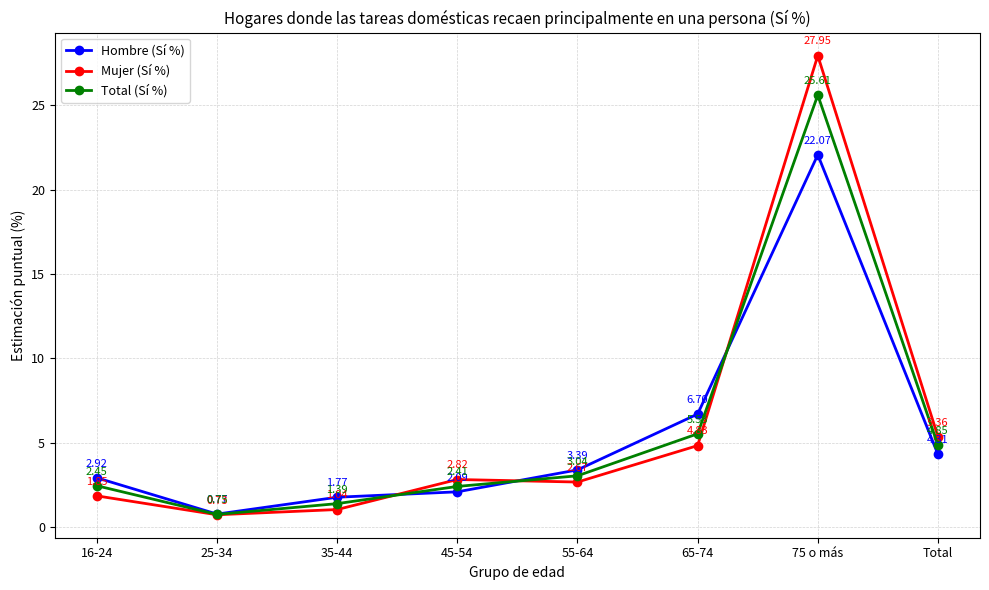

Between which two adjacent categories do Total (Sí %) and Hombre (Sí %) first intersect?

35-44 and 45-54